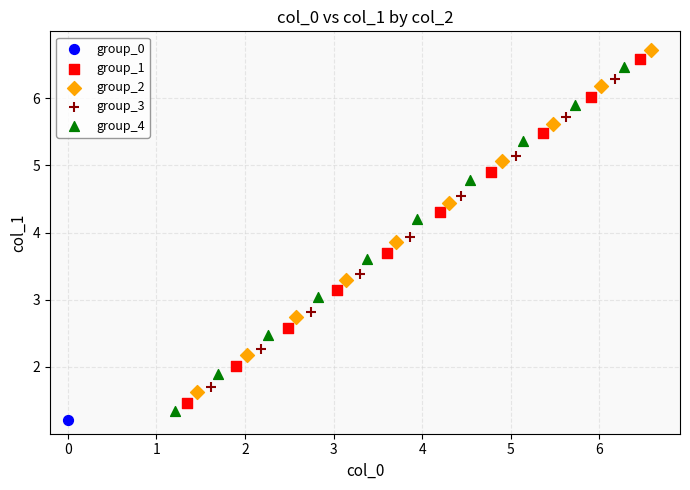

Which series contains the lowest Y value?

group_0